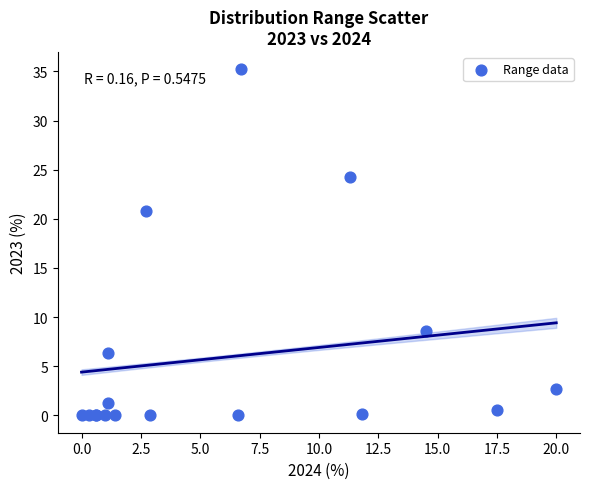

What Y value in the scatter plot is closest to 17?

20.8